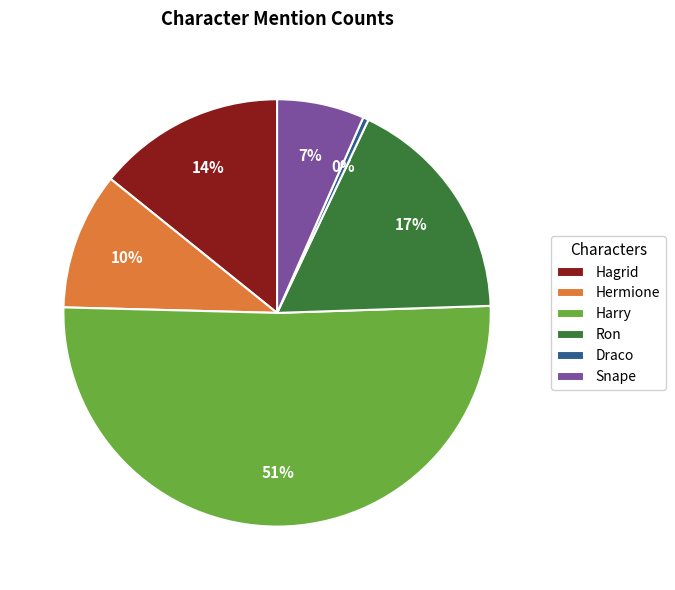

Is it true that Hagrid is 3% of the pie?

False